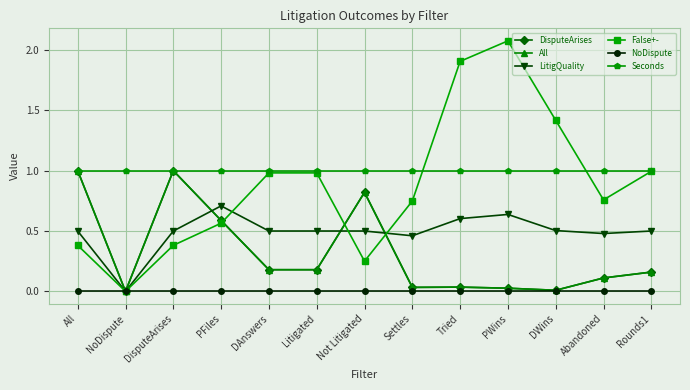

The DisputeArises series shows 0.3 at DAnswers. True or false?

False